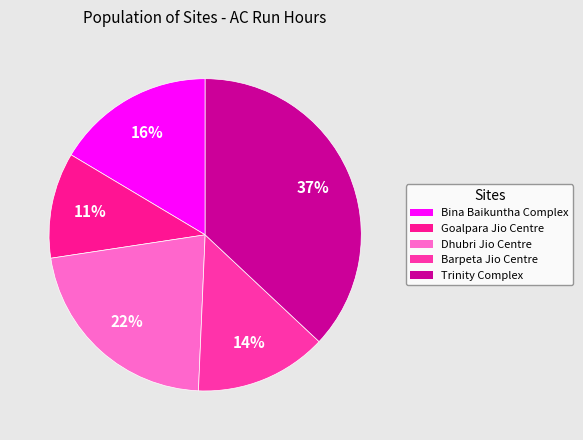

Count the number of slices in the pie.

5